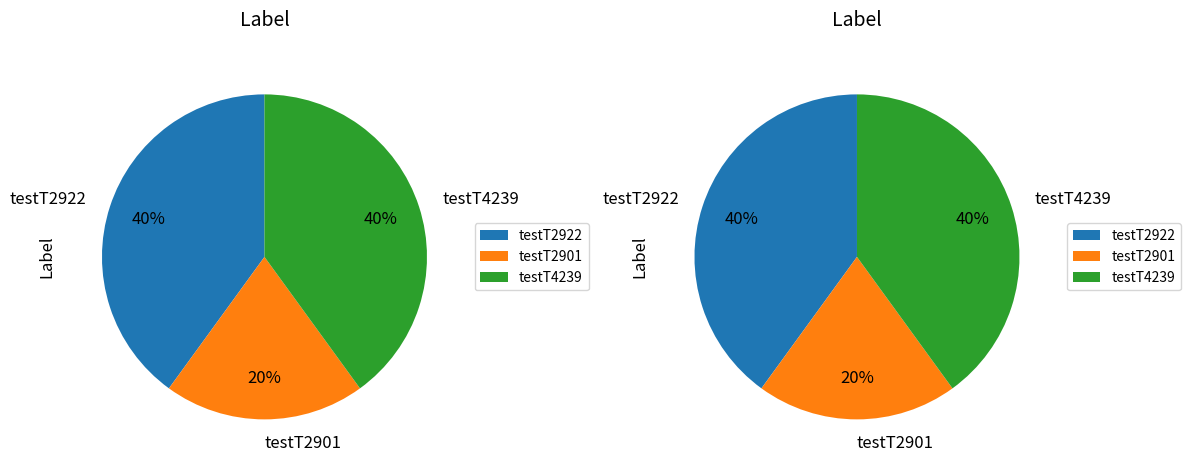

Between testT4239 and testT2901, which is larger?

testT4239